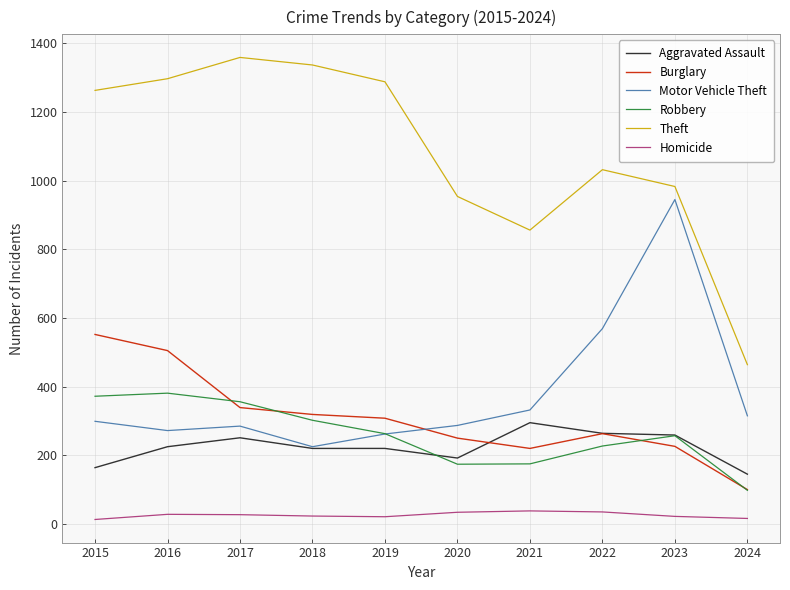

List the series in order of their peak value, lowest first.

Homicide, Aggravated Assault, Robbery, Burglary, Motor Vehicle Theft, Theft